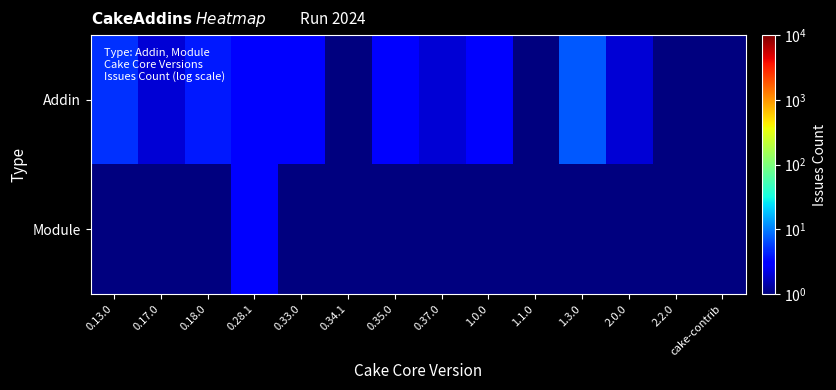

Rank the series at cake-contrib from lowest to highest value.

Module, Addin